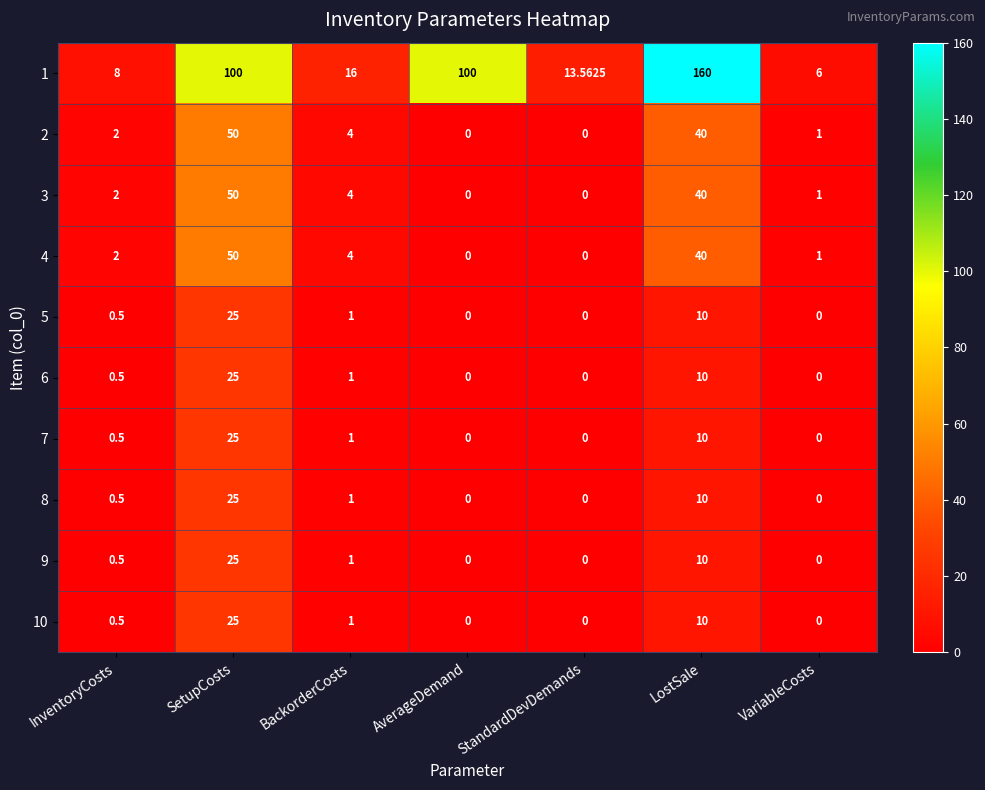

What is the difference between the highest and lowest values at StandardDevDemands?

13.6